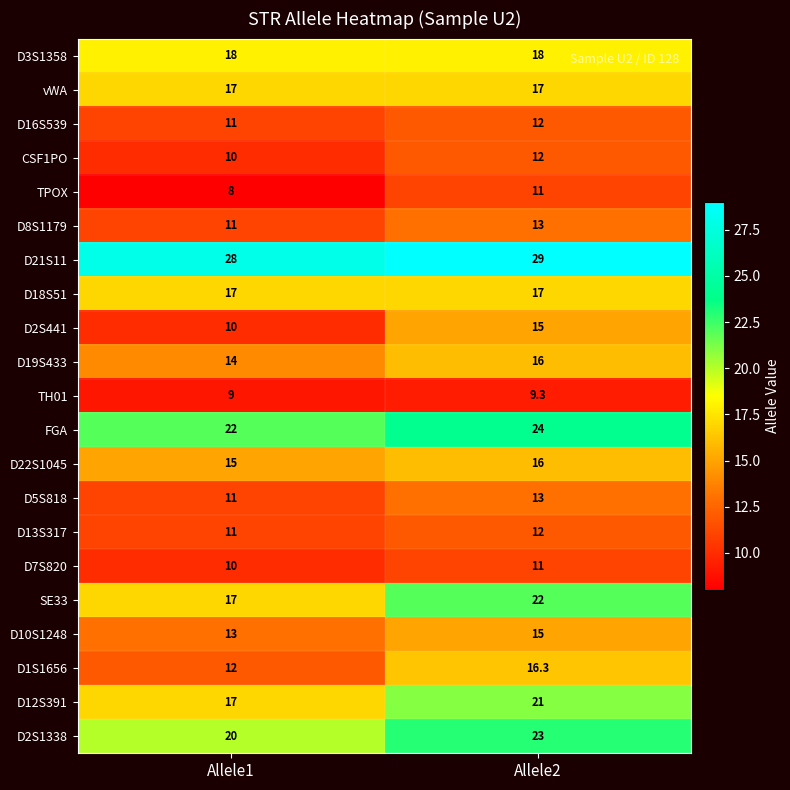

What is the minimum value for D19S433?

14.0